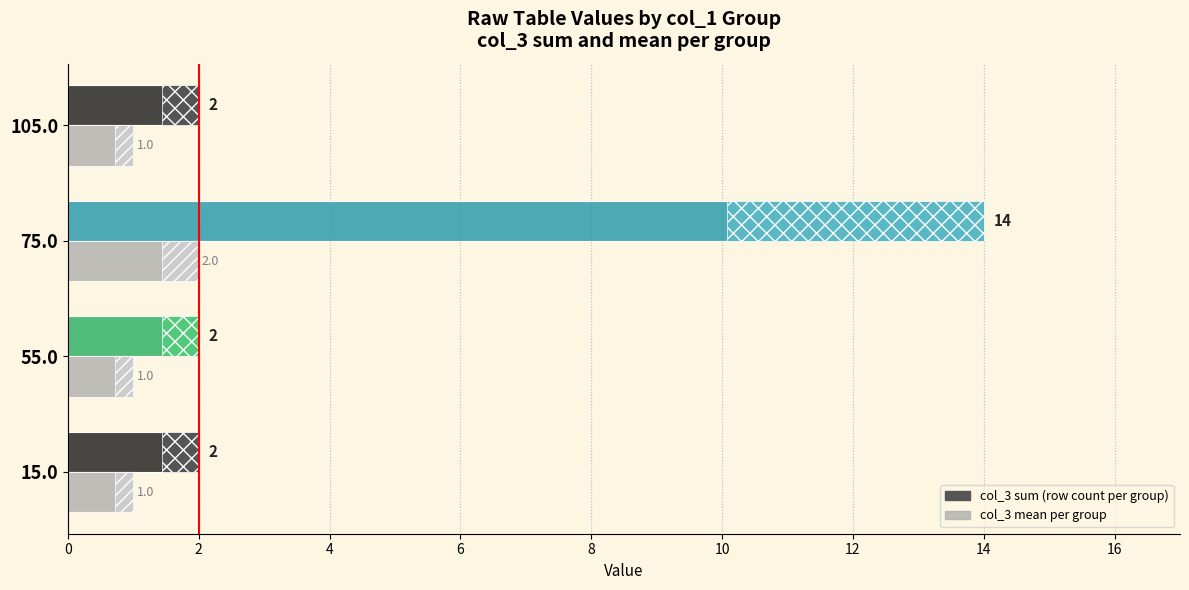

Are the bars grouped side by side (vs. stacked)?

Yes